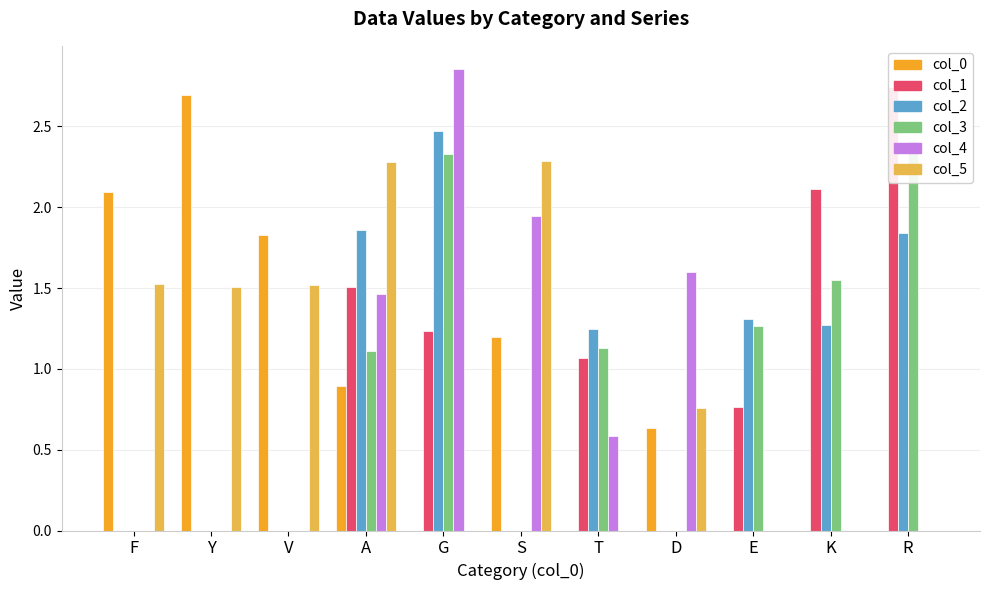

What is the difference between the highest and lowest values at G?

2.9